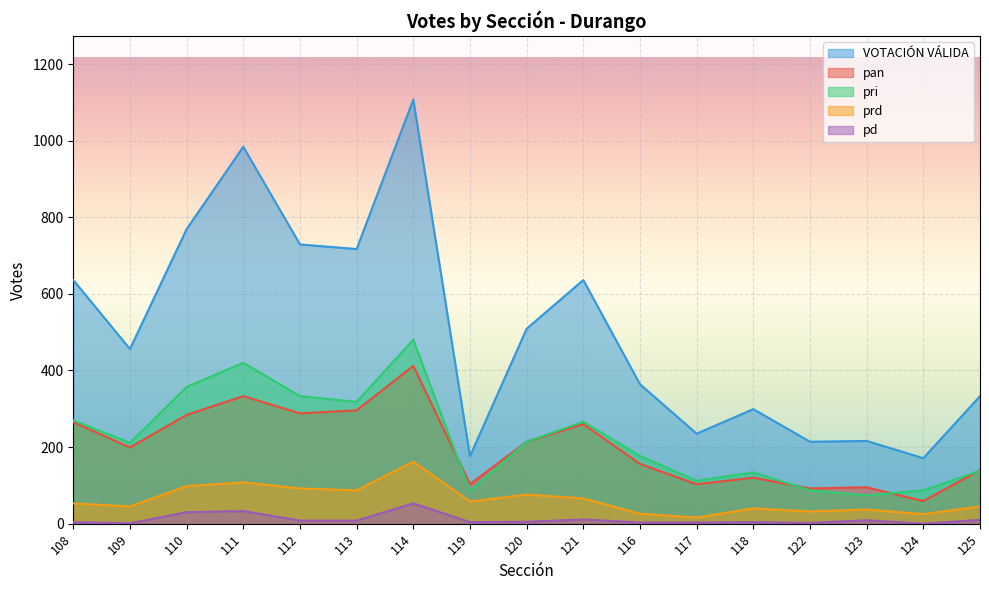

Rank the series at 113 from lowest to highest value.

pd, prd, pan, pri, VOTACIÓN VÁLIDA